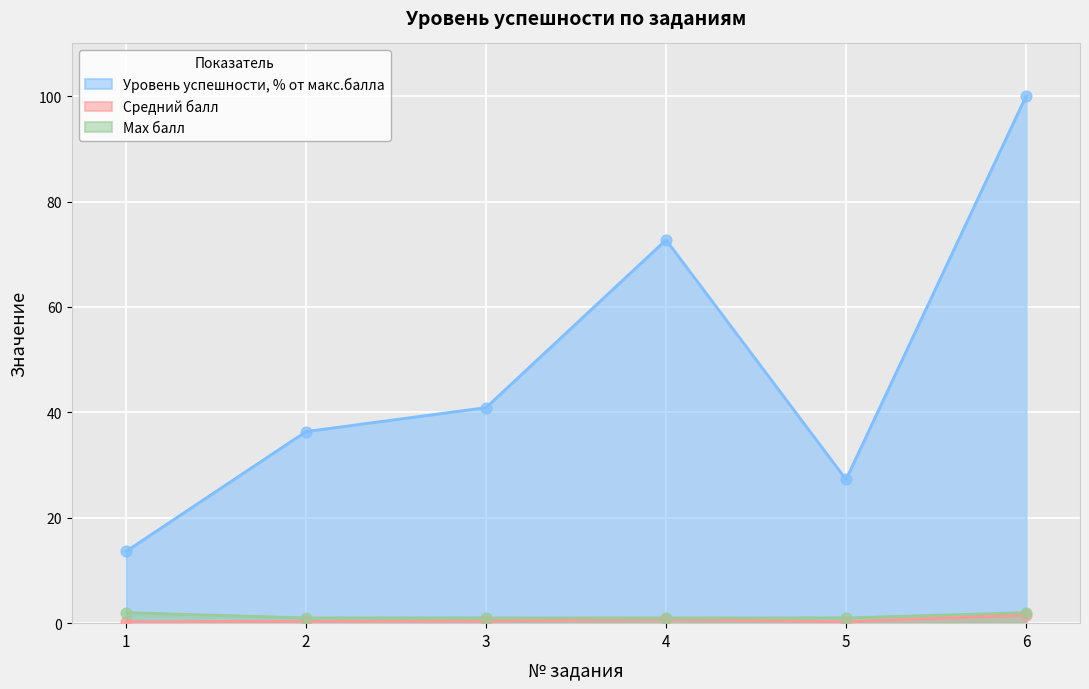

Is the value of Уровень успешности, % от макс.балла at 4 greater than the value of Средний балл at 4?

Yes